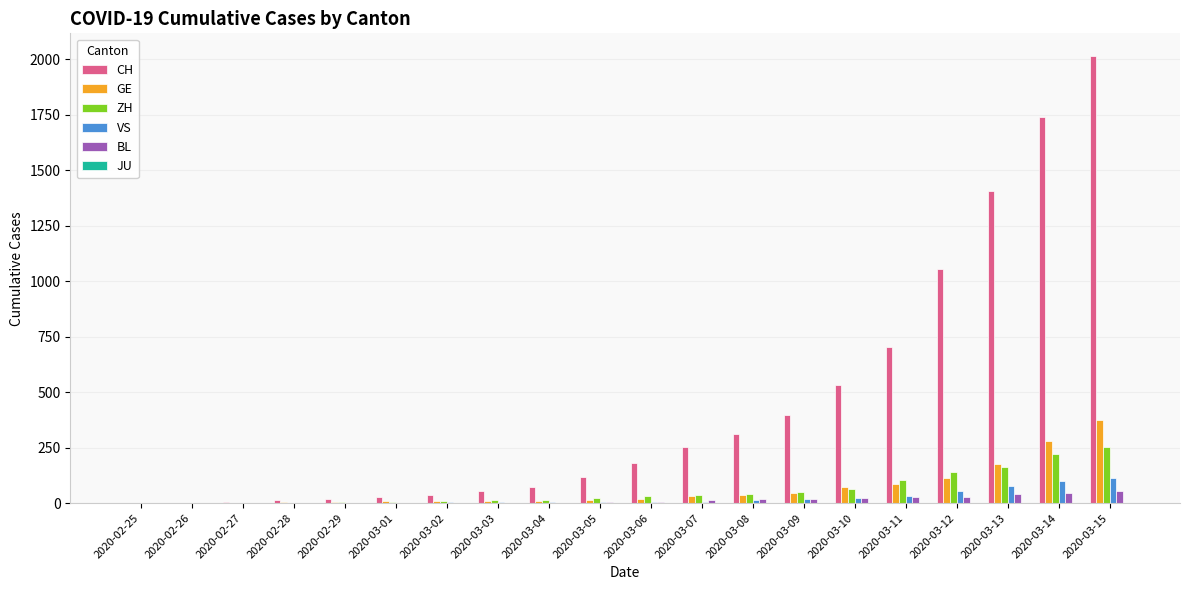

Which series has the widest spread of values?

CH